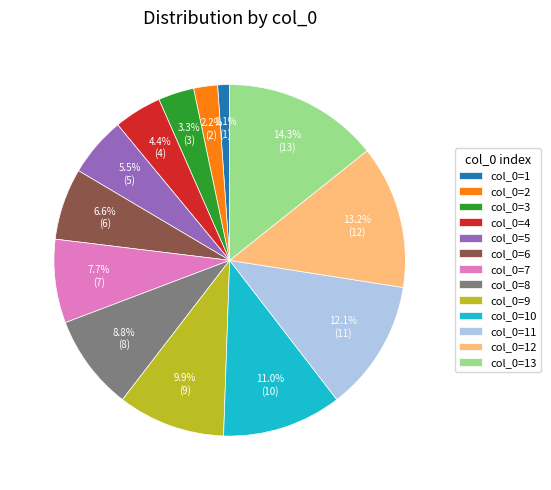

Which has a higher value, col_0=1 or col_0=11?

col_0=11